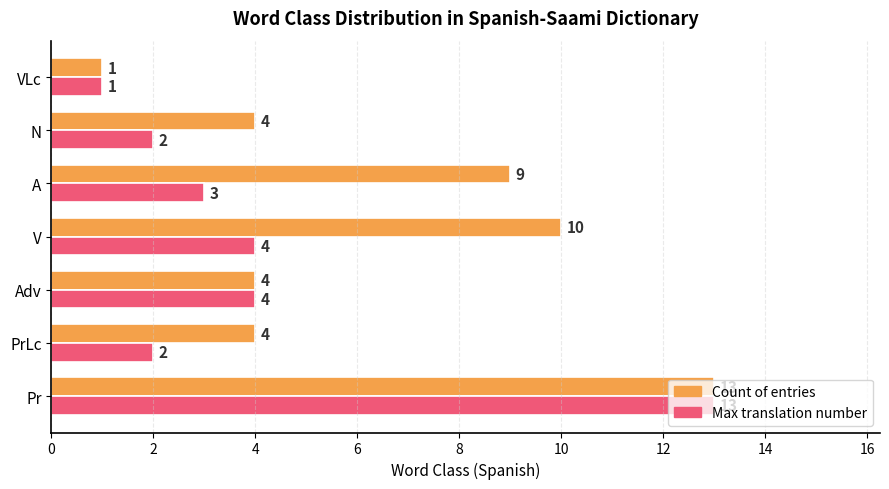

What are all the series names shown in the legend?

Count of entries, Max translation number